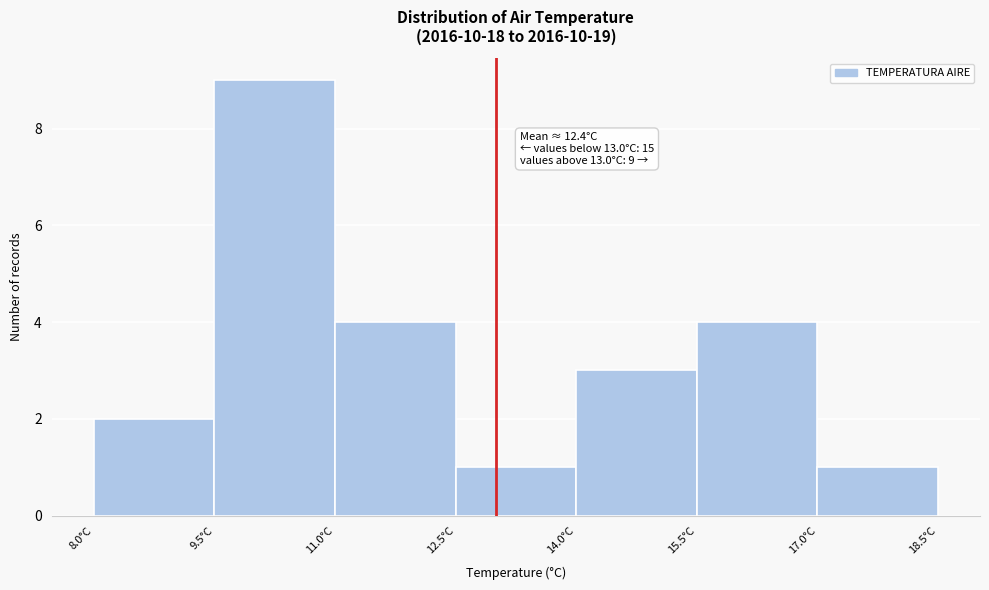

Which range on the x-axis has the tallest bar?

9.5 to 11.0